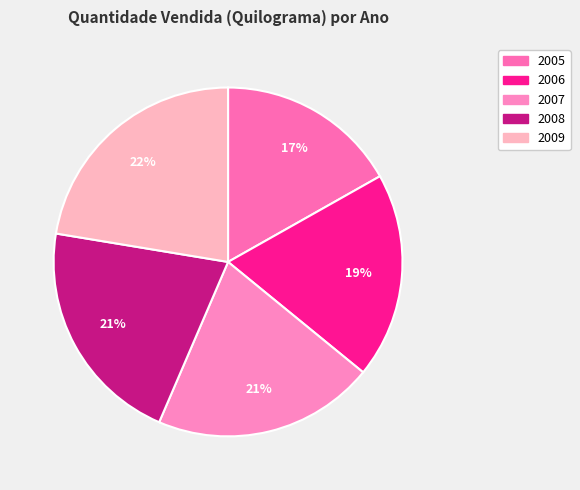

What percentage is the 2006 slice, to the nearest percent?

19%